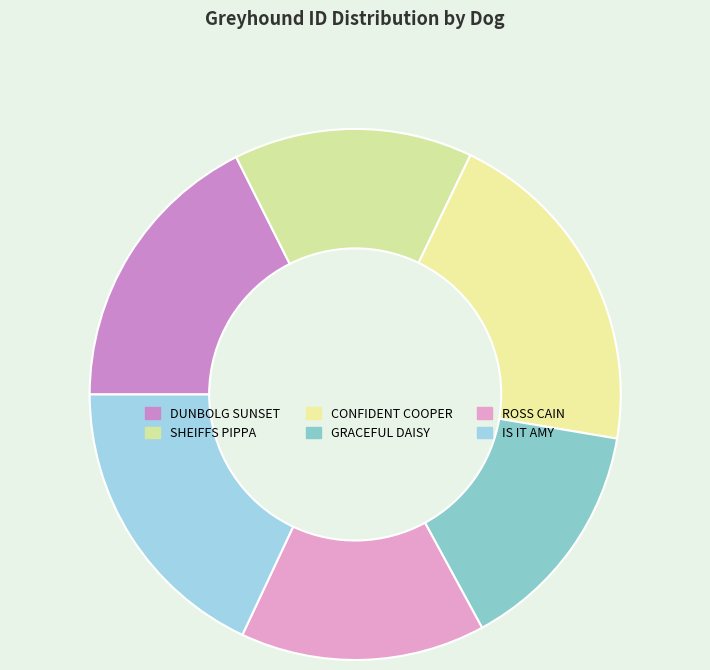

Approximately how many times larger is the value at CONFIDENT COOPER compared to DUNBOLG SUNSET?

1.2